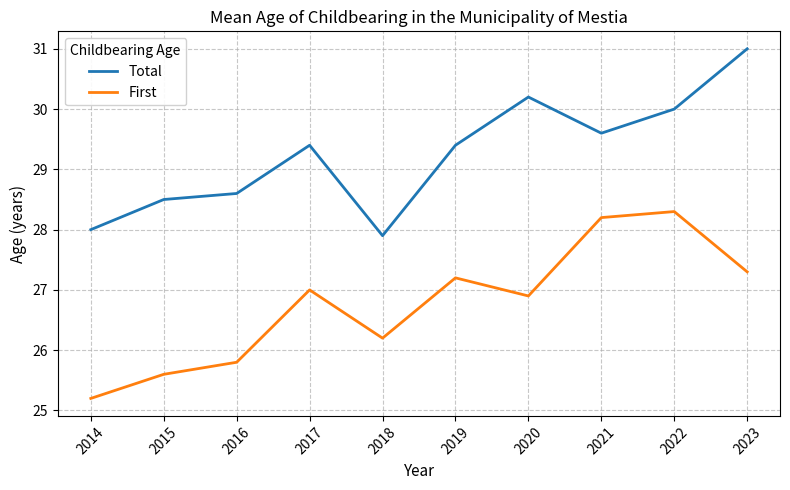

How many interior local peaks does the Total series have?

2